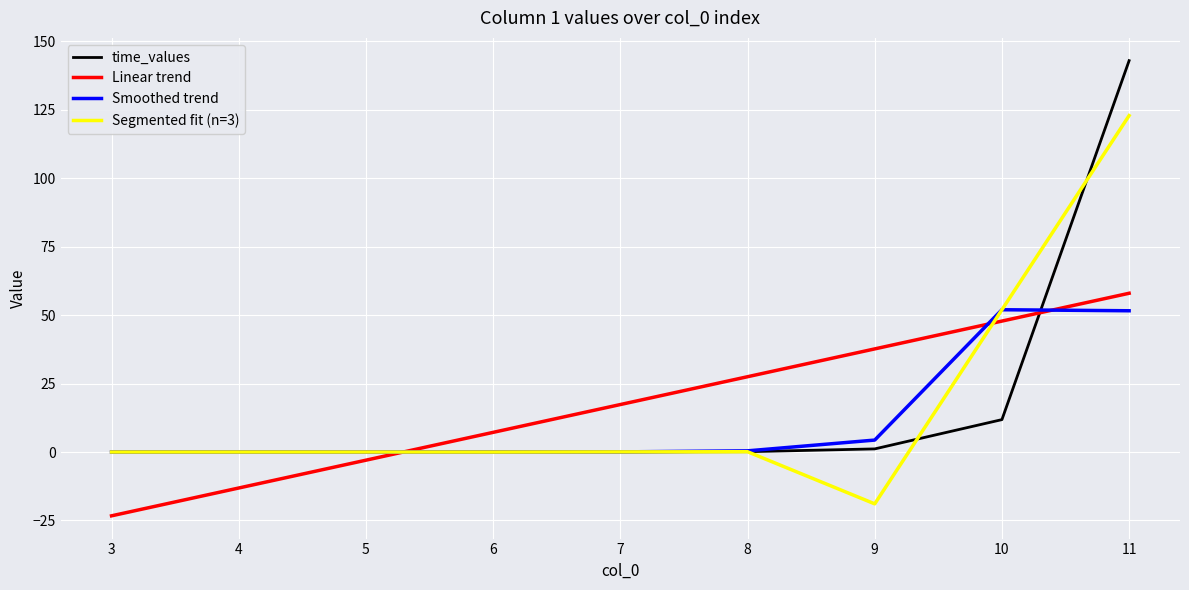

What are all the series names shown in the legend?

time_values, Linear trend, Smoothed trend, Segmented fit (n=3)